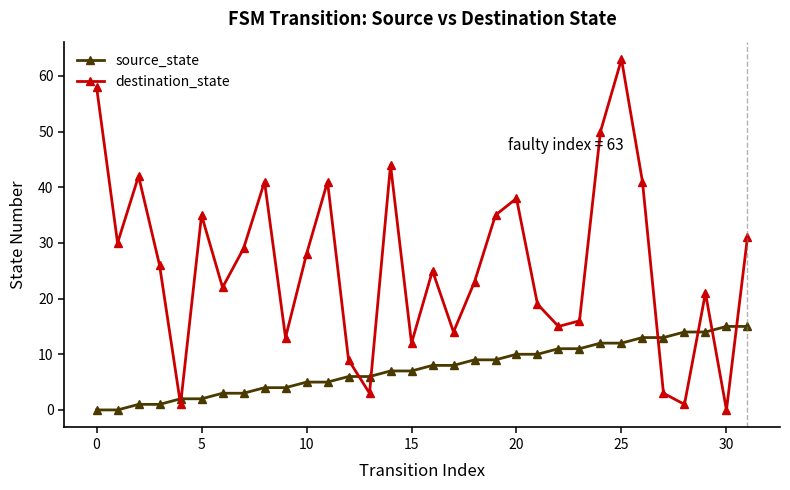

How many intersections are there between destination_state and source_state?

8